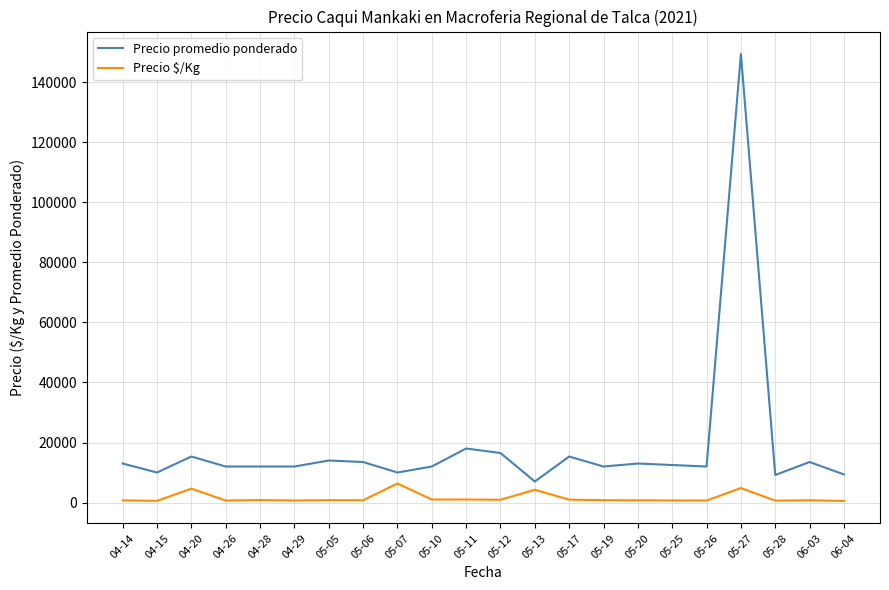

What position from the left is 05-10?

10